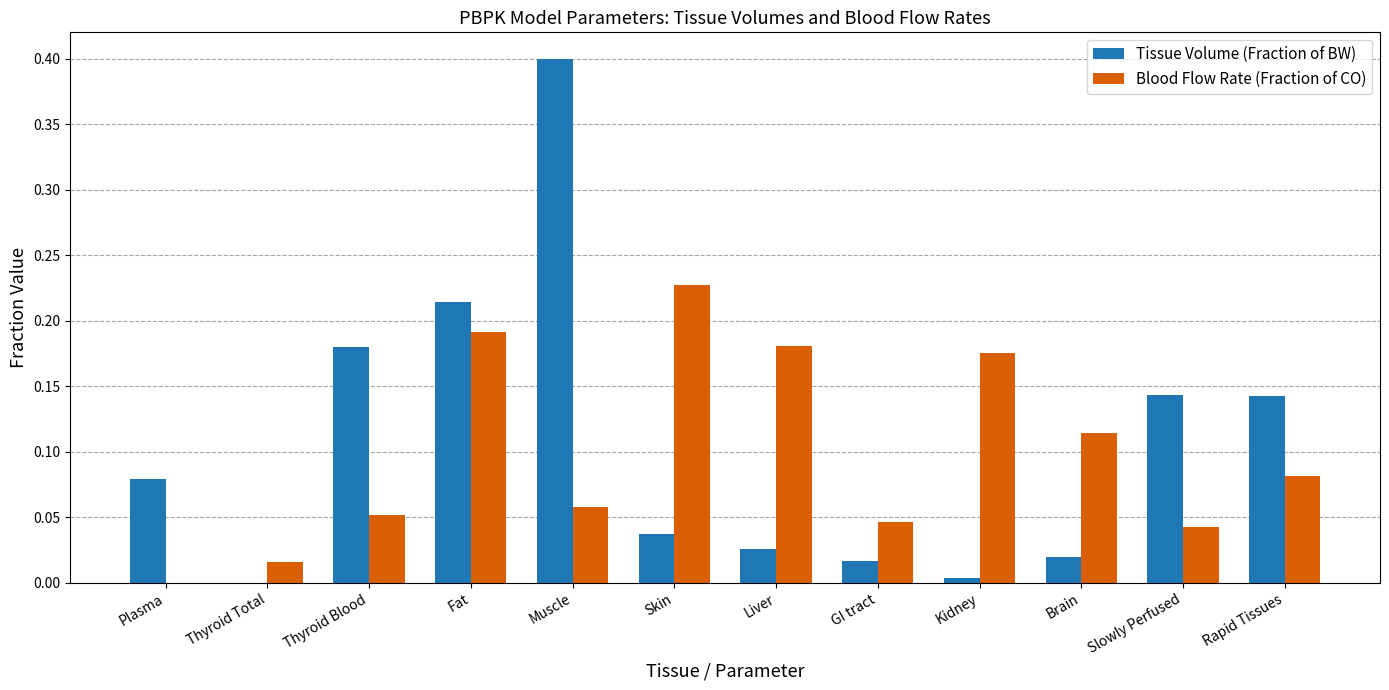

What is the sum of all Tissue Volume (Fraction of BW) values?

1.3